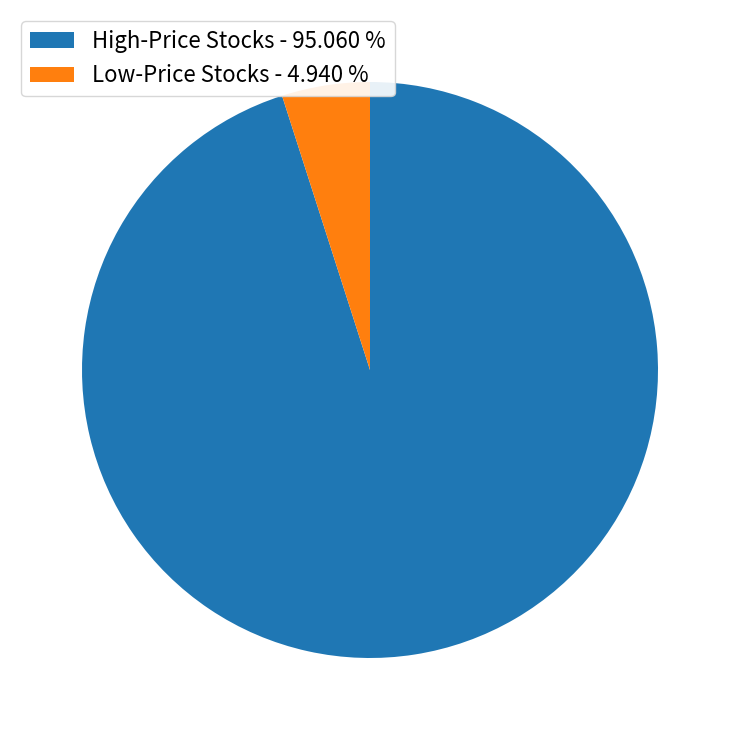

Rank the categories by value from lowest to highest.

Low-Price Stocks - 4.940 %, High-Price Stocks - 95.060 %